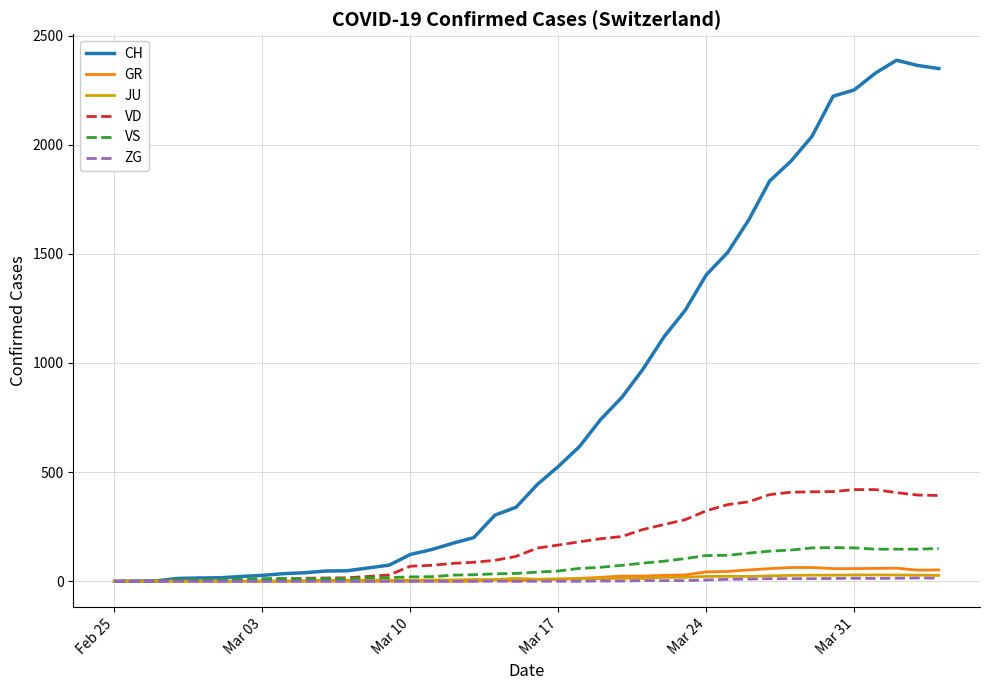

Which series has the widest spread of values?

CH